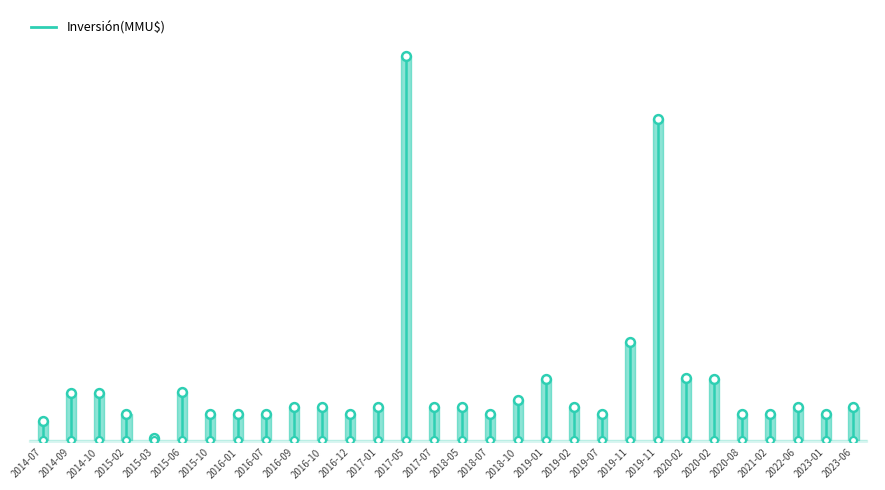

Approximately how many times larger is the value at 2017-05 compared to 2019-11?

1.2